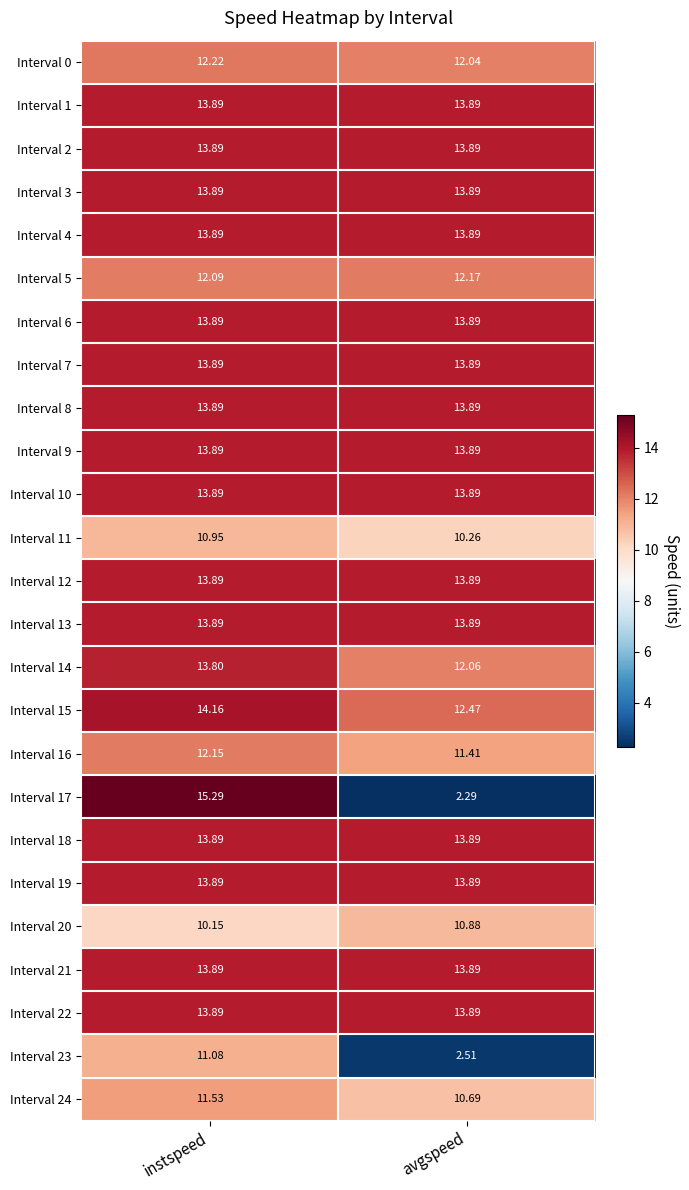

Where is Interval 17 nearest to the value 8?

avgspeed